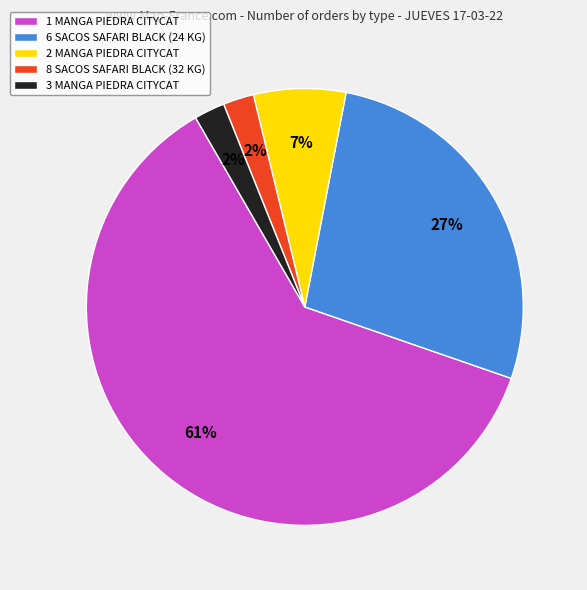

Is there a majority slice in this chart?

Yes